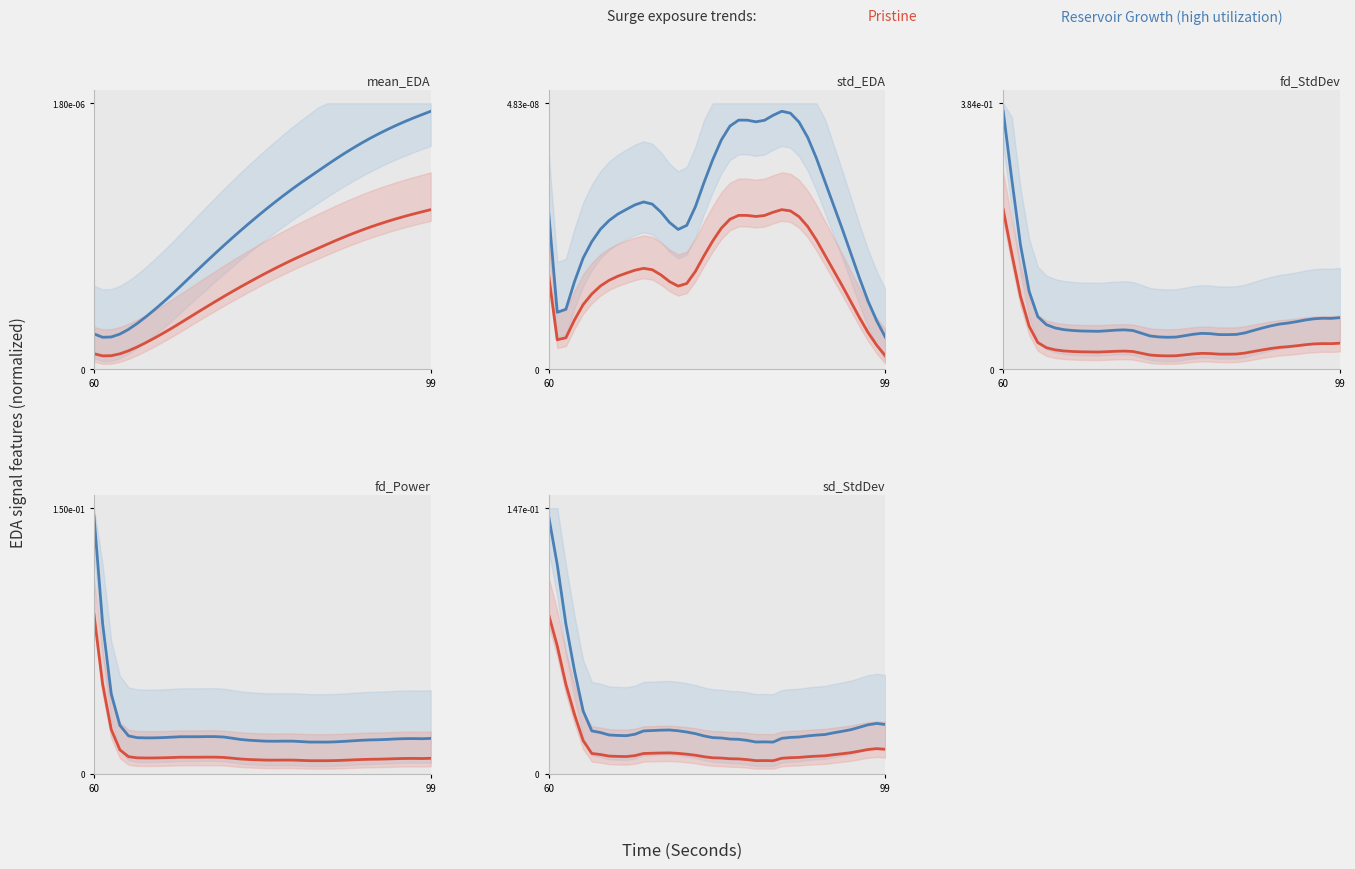

What are all the series names shown in the legend?

Reservoir Growth (high utilization), Pristine